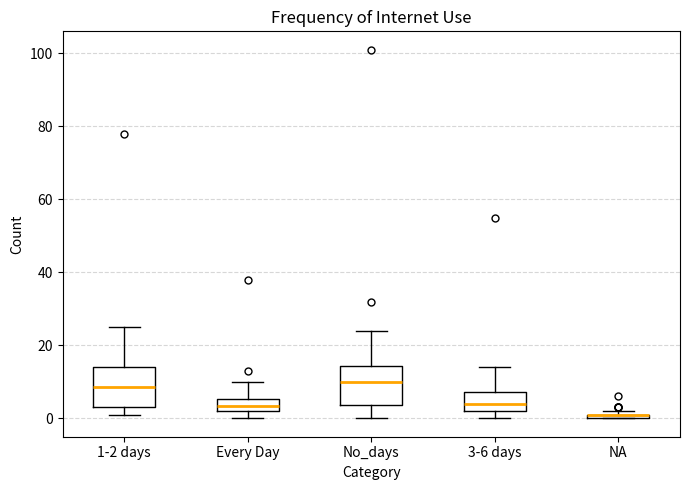

Where is the upper edge of the box for No_days on the y-axis? The values are not printed on the chart, so give them approximately, as read against the axis.

14